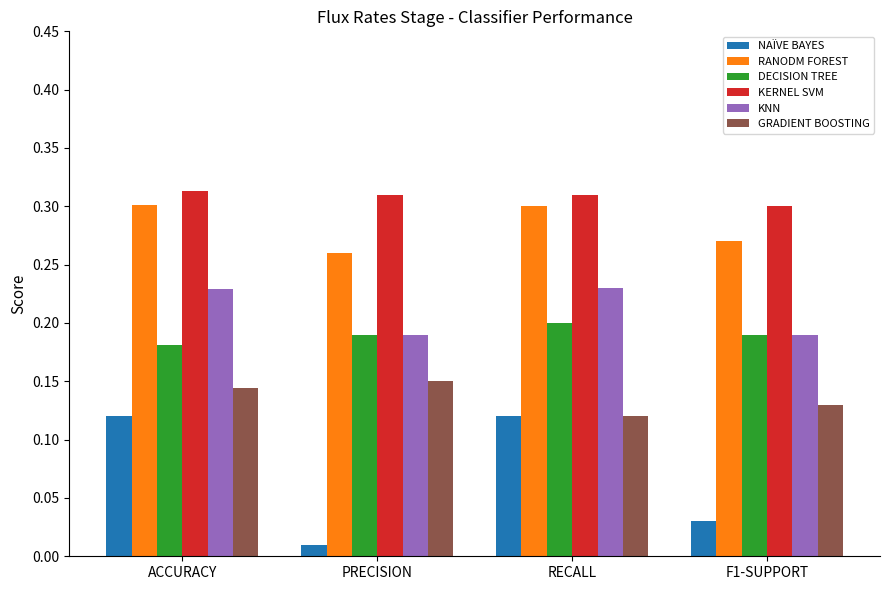

Rank the series by their maximum value, from lowest to highest.

NAÏVE BAYES, GRADIENT BOOSTING, DECISION TREE, KNN, RANODM FOREST, KERNEL SVM